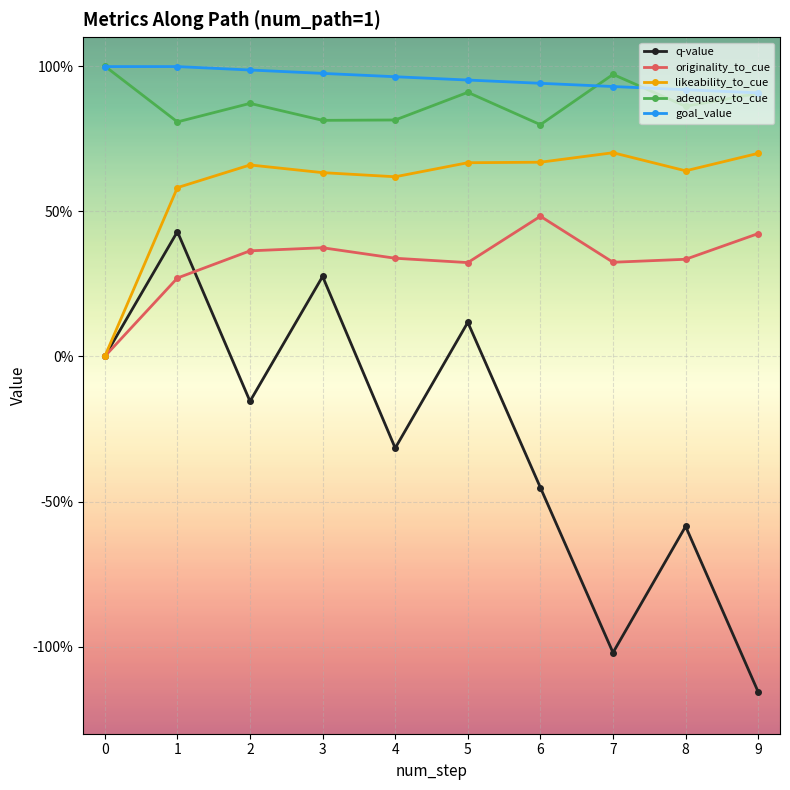

What are all the series names shown in the legend?

q-value, originality_to_cue, likeability_to_cue, adequacy_to_cue, goal_value